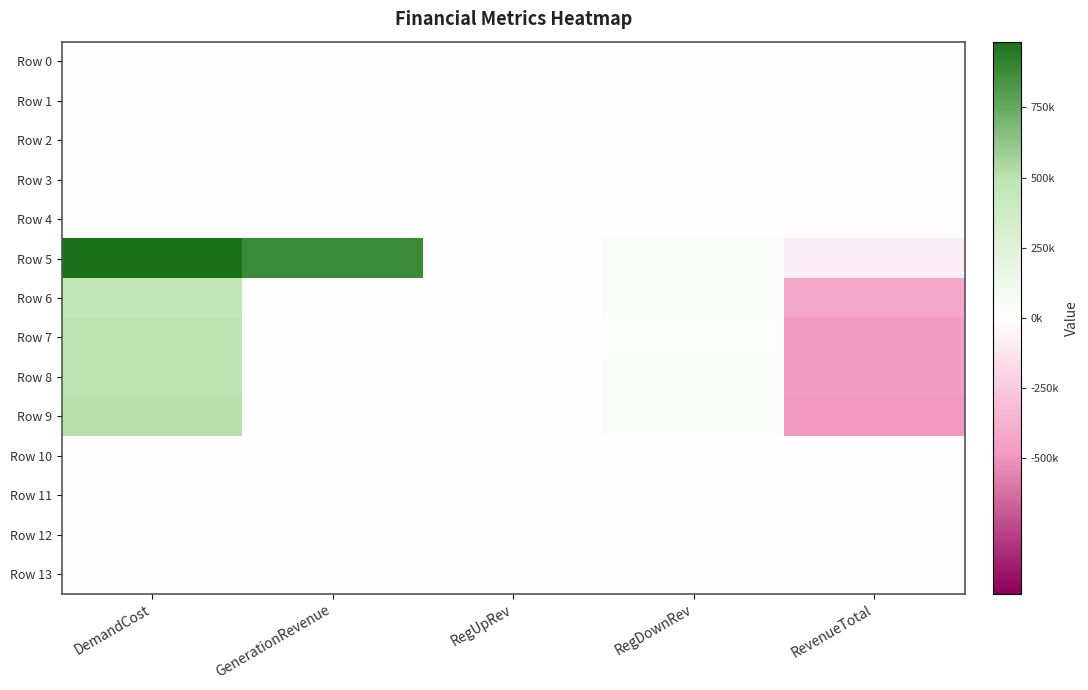

At RegDownRev, list the series in order from largest to smallest.

Row 5, Row 6, Row 8, Row 9, Row 7, Row 0, Row 1, Row 2, Row 3, Row 4, Row 10, Row 11, Row 12, Row 13